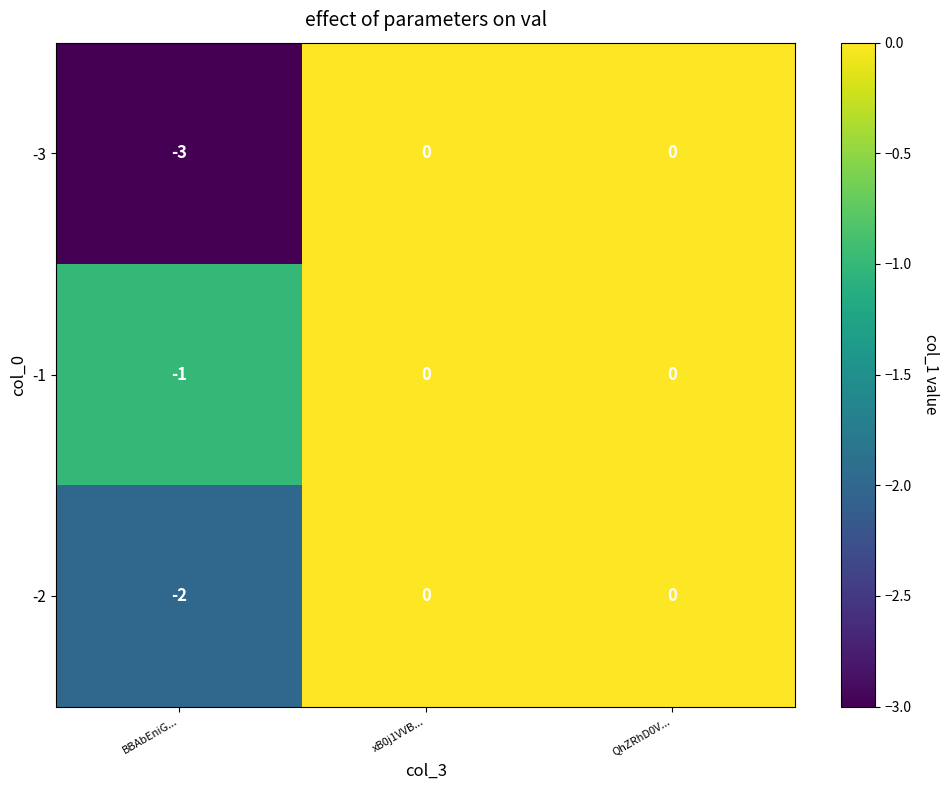

How many distinct data groups are displayed?

3